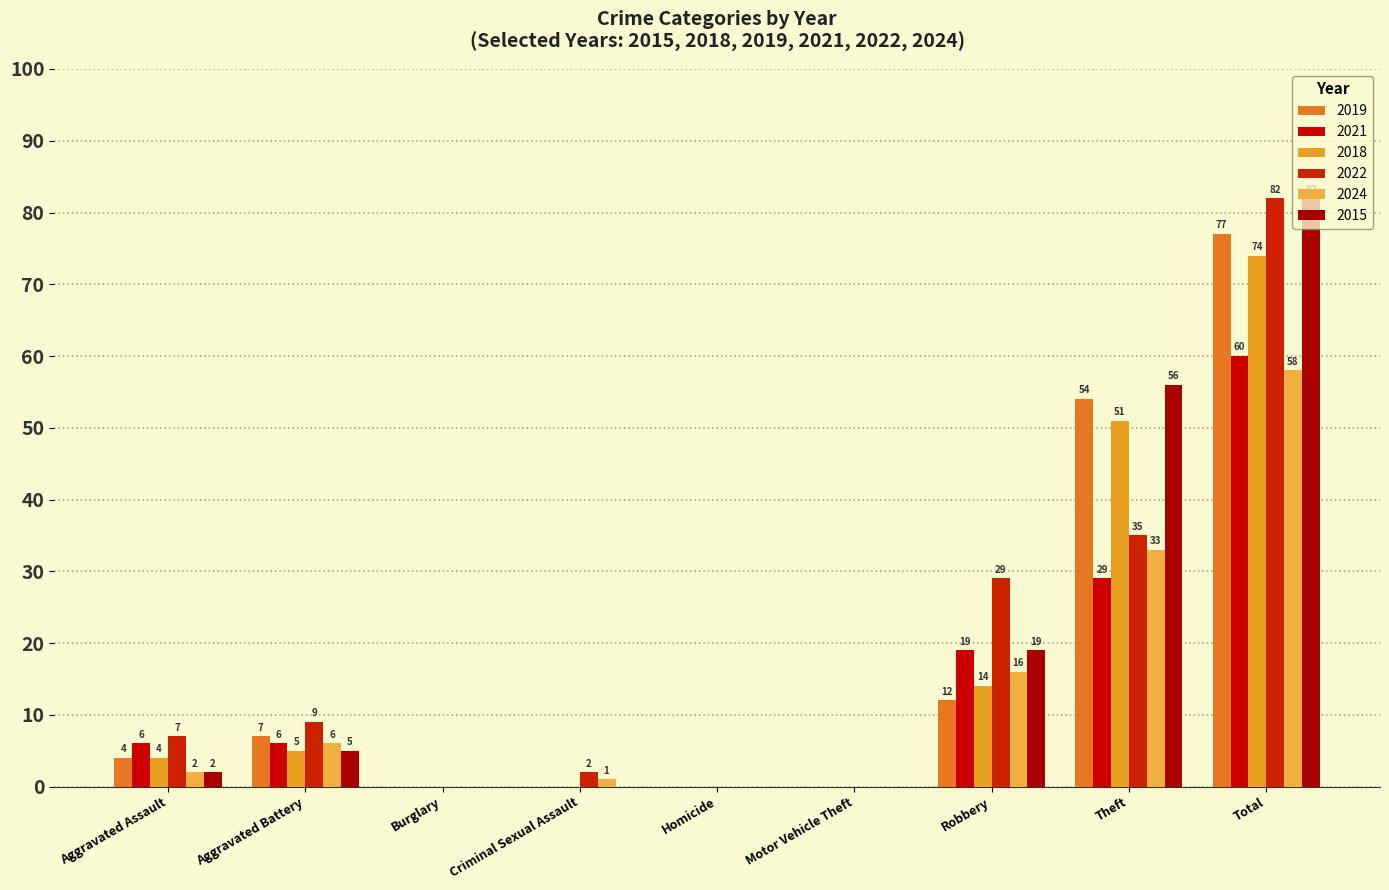

Count the number of categories in the chart.

9